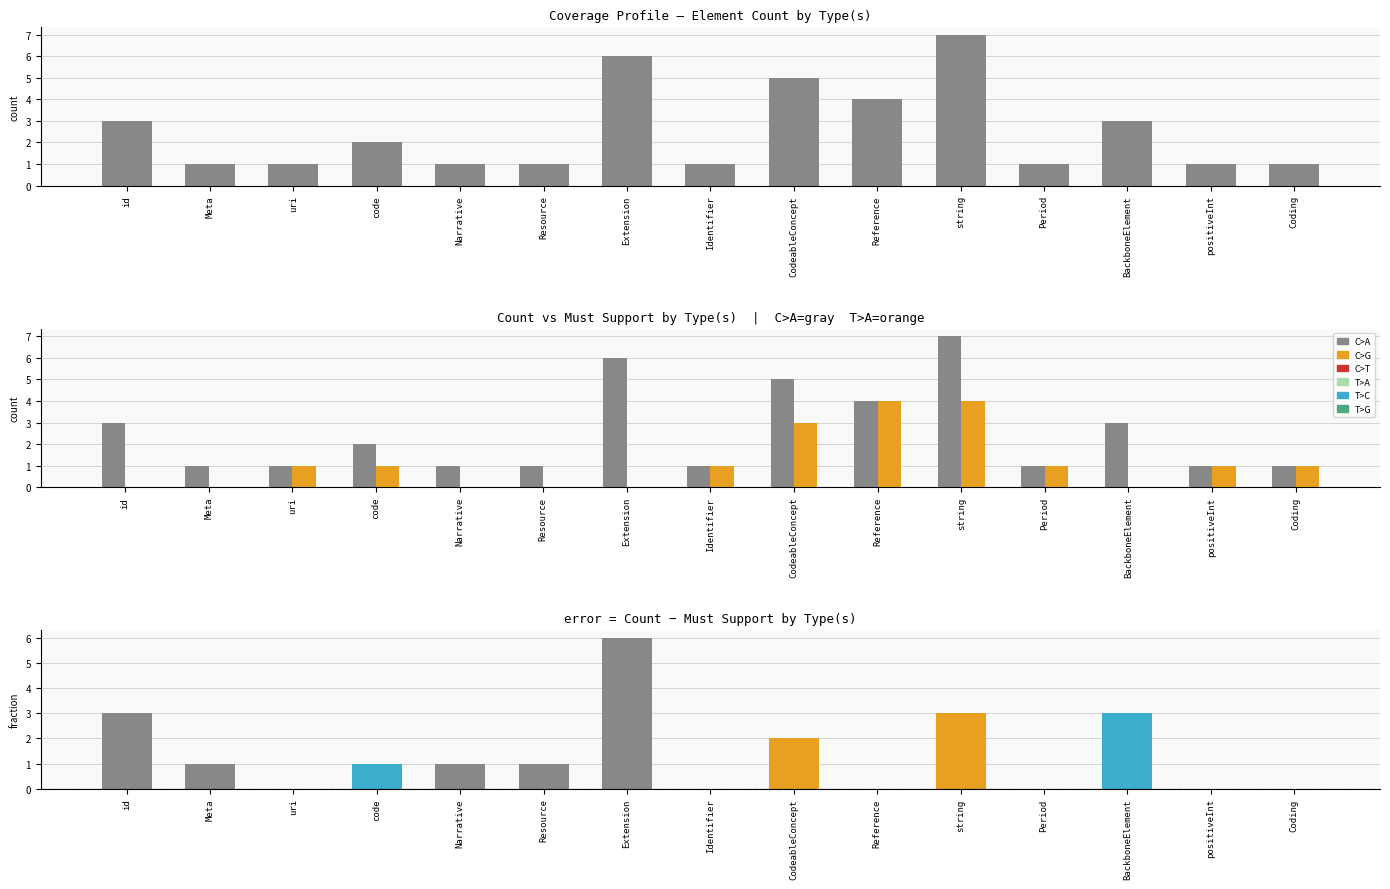

At how many categories does at least one series exceed 6?

1